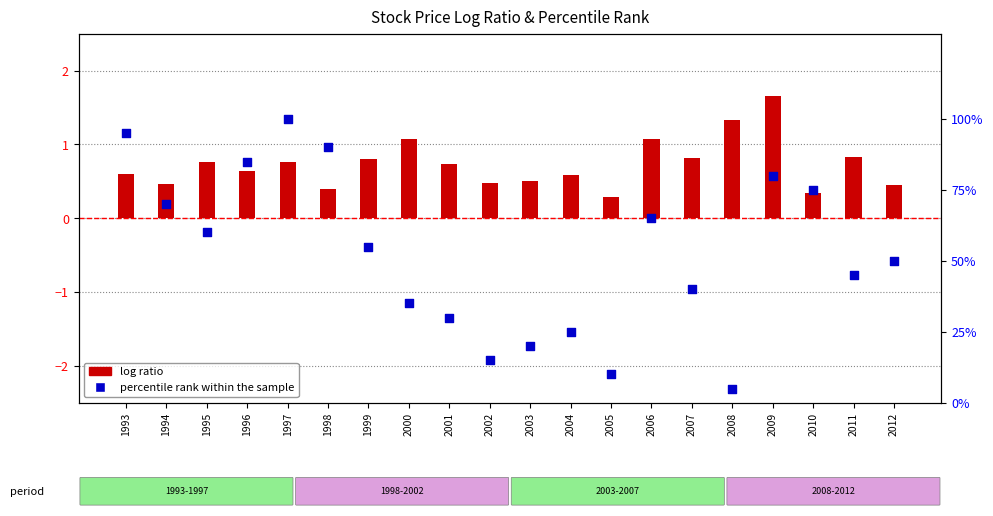

Which series has the largest Y range (max minus min)?

percentile rank within the sample